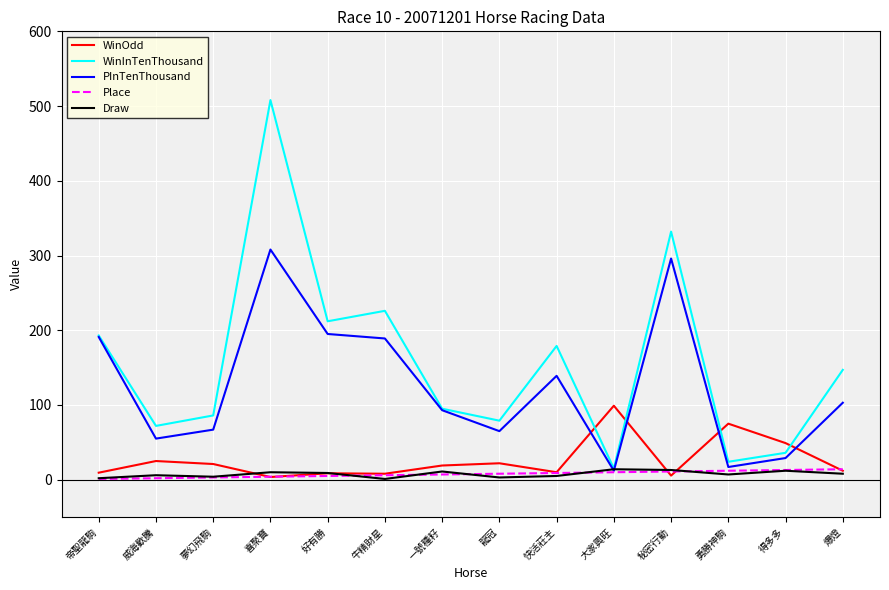

At which category does WinInTenThousand reach its first local valley?

威海歡騰